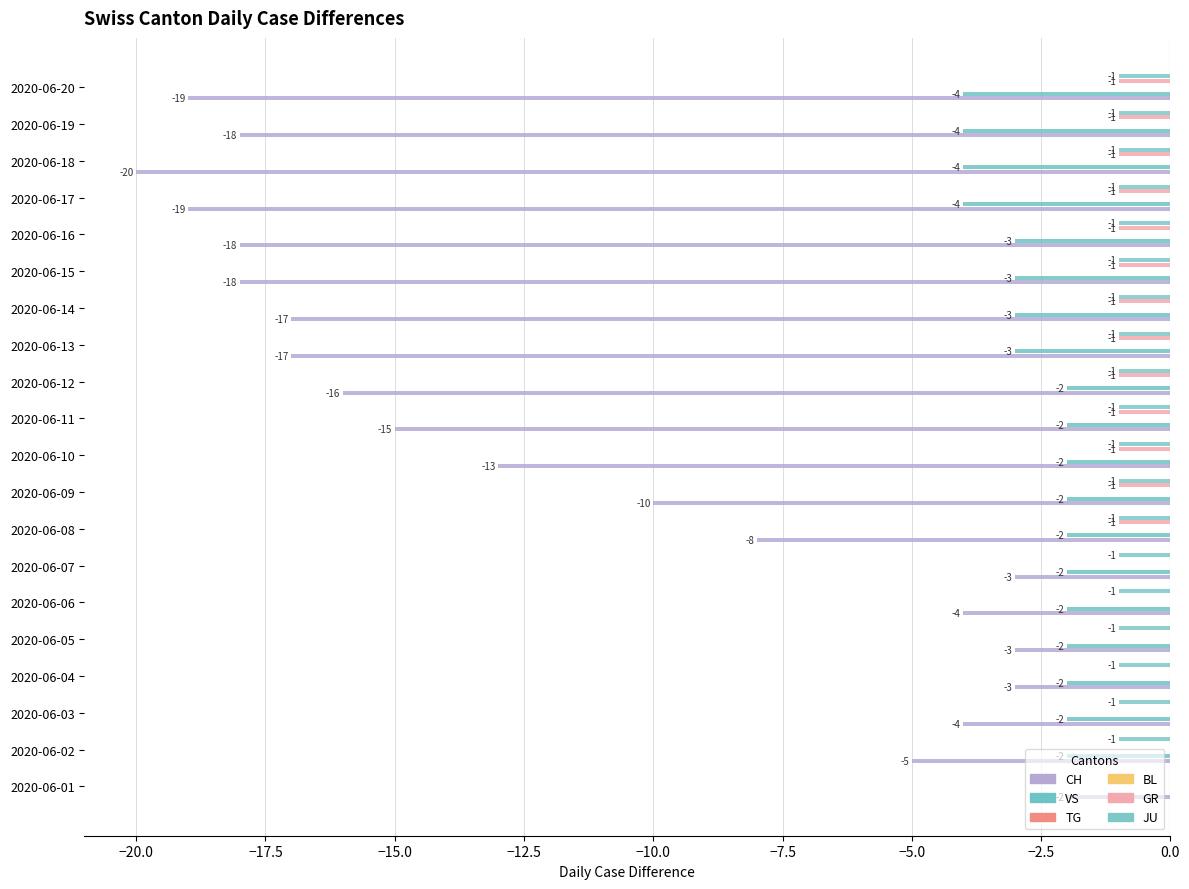

What is the minimum value shown in the chart?

-20.0